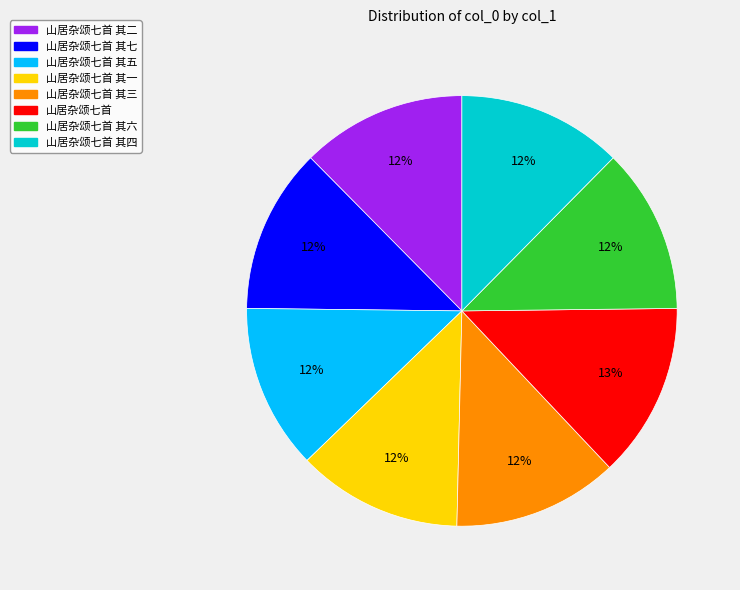

To the nearest percent, what portion does 山居杂颂七首 其六 represent?

12%